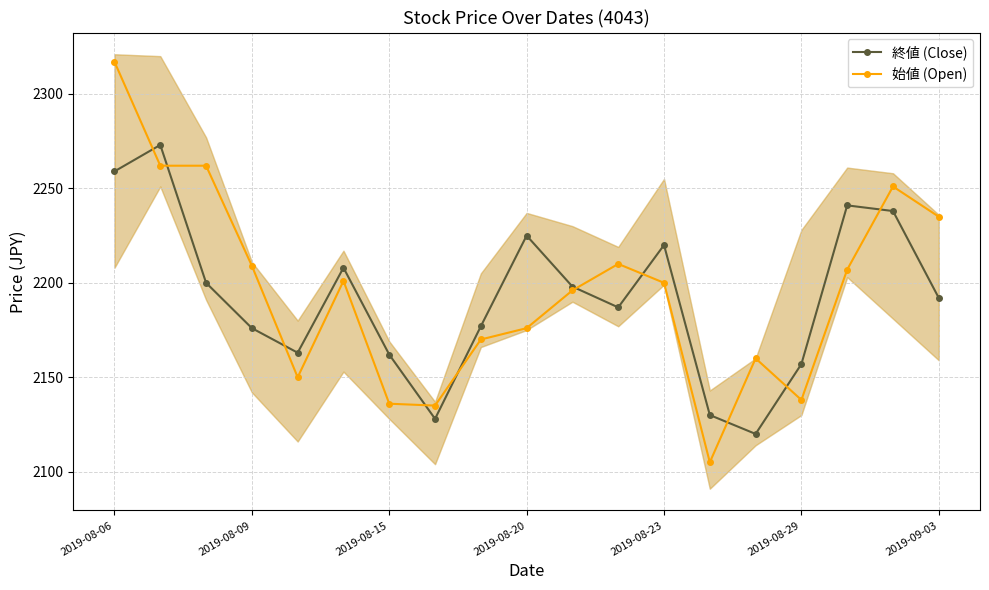

True or false: 終値 (Close) has more than 1 interior local peaks.

True